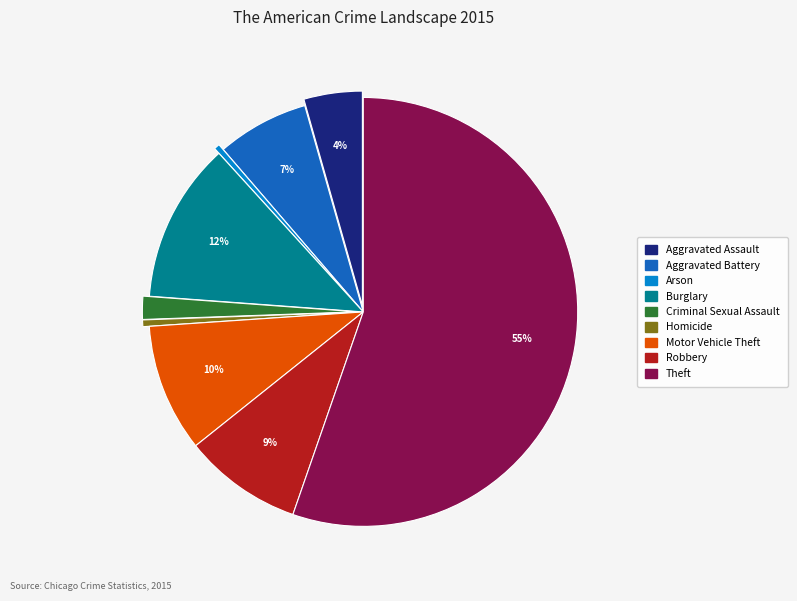

Count the number of slices in the pie.

9